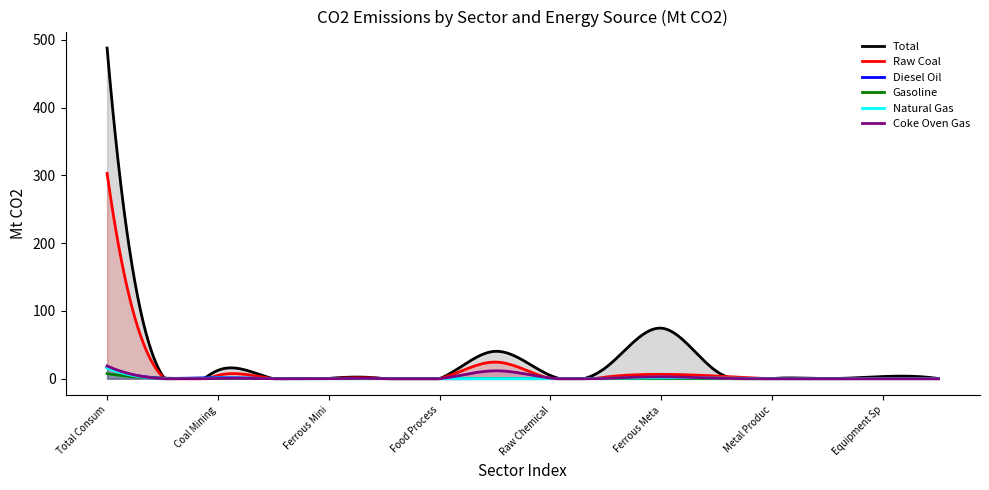

Does the chart have visible grid lines?

No